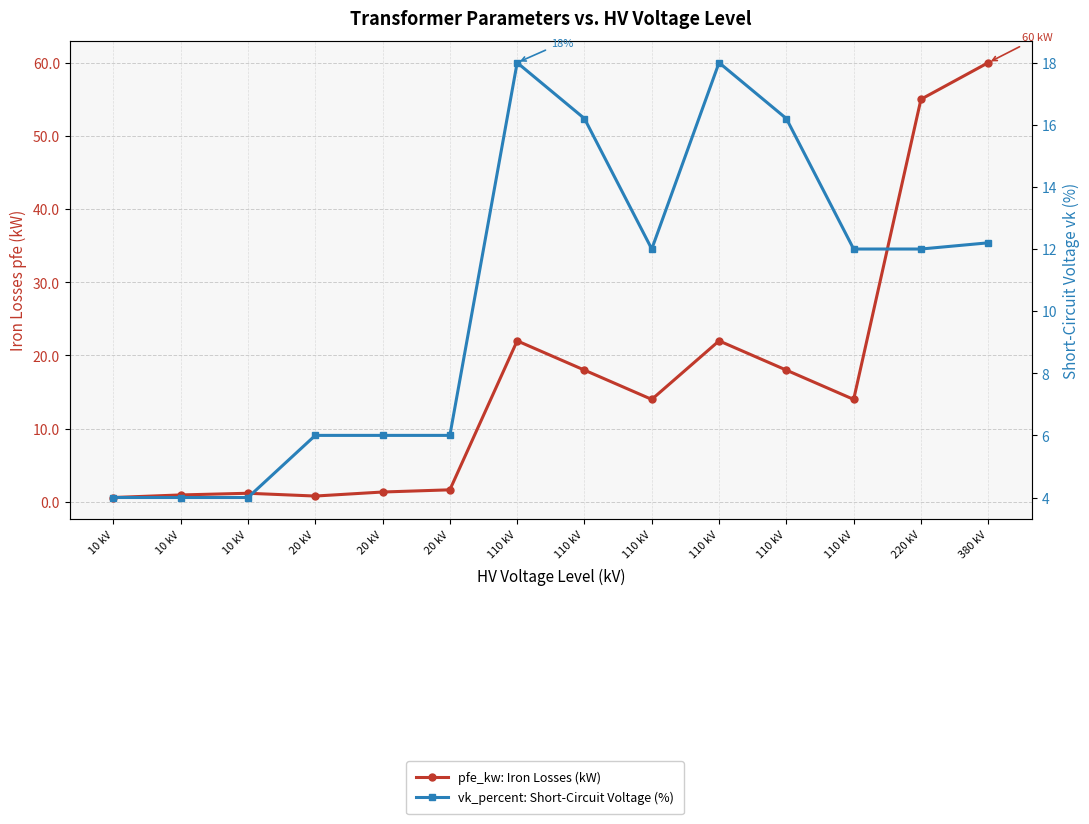

What is the difference between the pfe_kw: Iron Losses (kW) values at 110 kV and 380 kV?

46.0